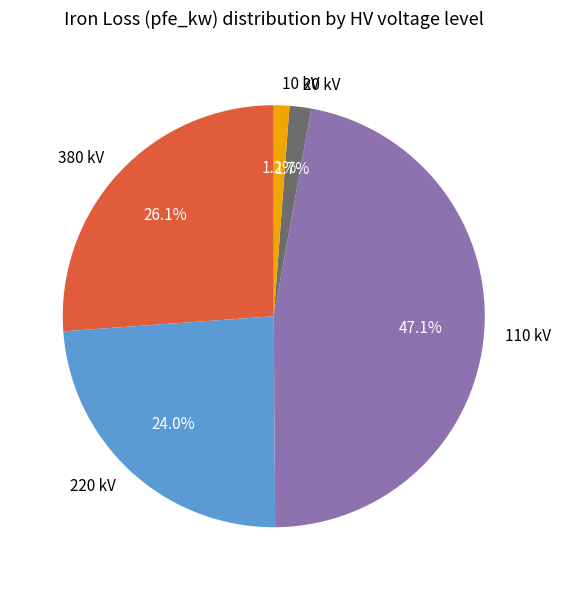

What percentage is NOT represented by 110 kV?

52.9%